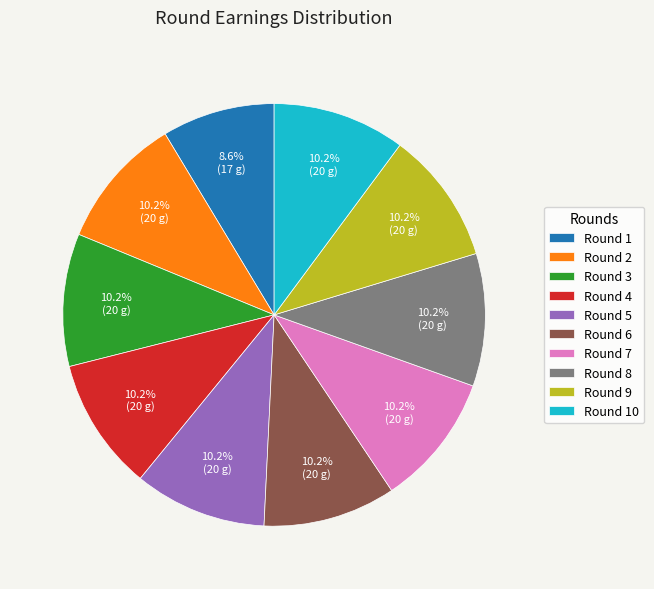

How much of the chart is everything except Round 7?

89.8%